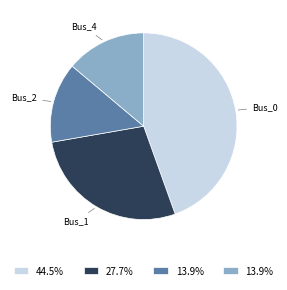

Between Bus_1 and Bus_2, which is larger?

Bus_1